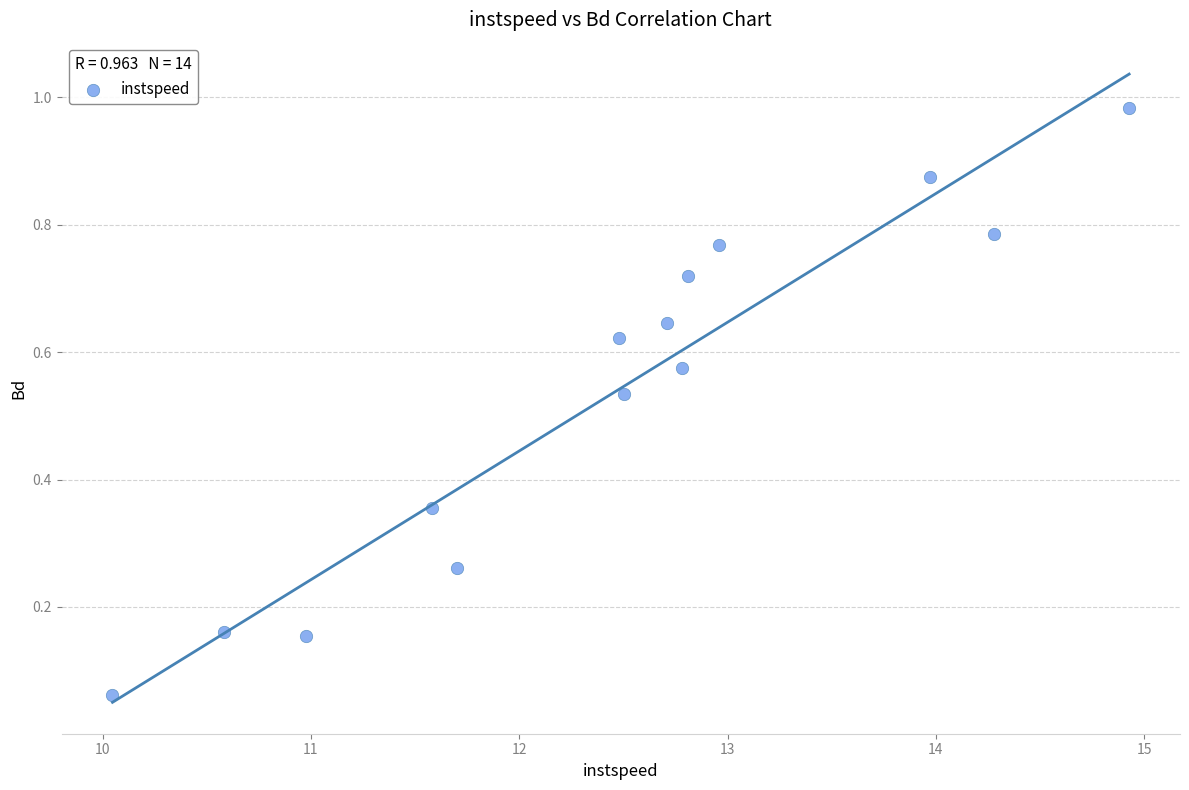

What is the range of X values (max minus min)?

4.9